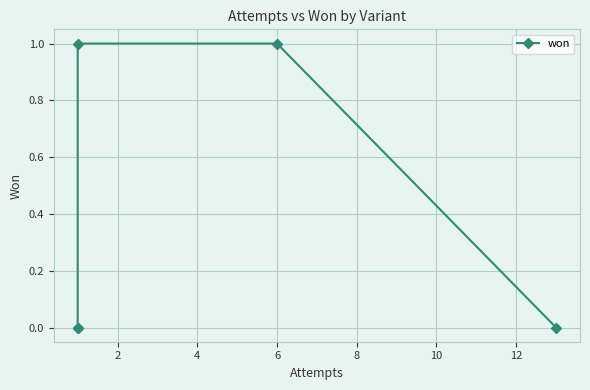

Reading right to left, what are all the values shown in this chart?

0	1	1	0	0